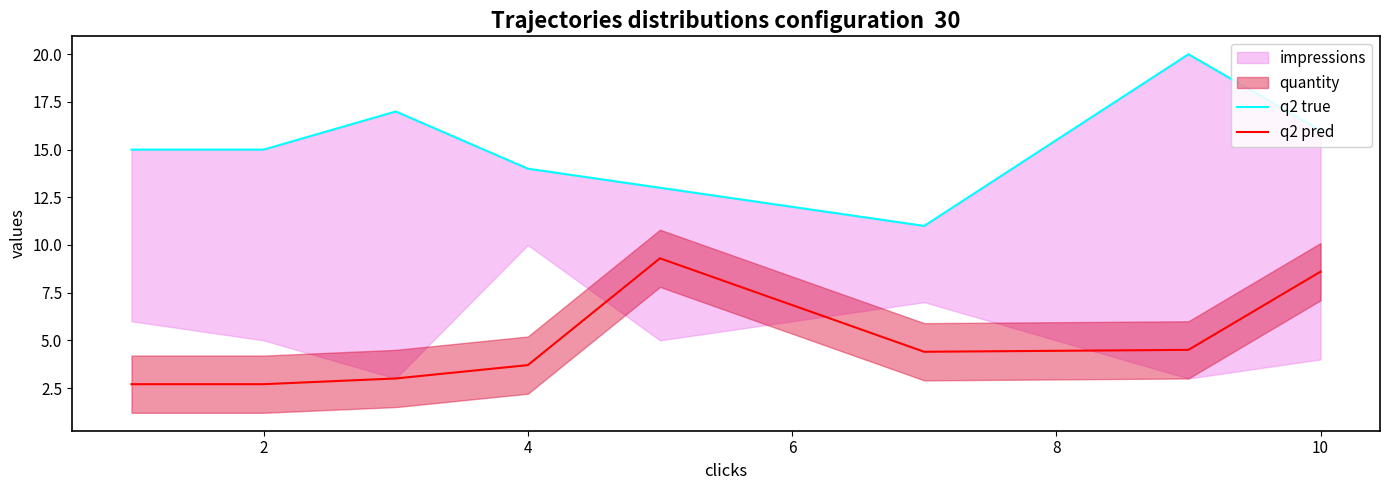

True or false: q2 true and q2 pred intersect in this chart.

False